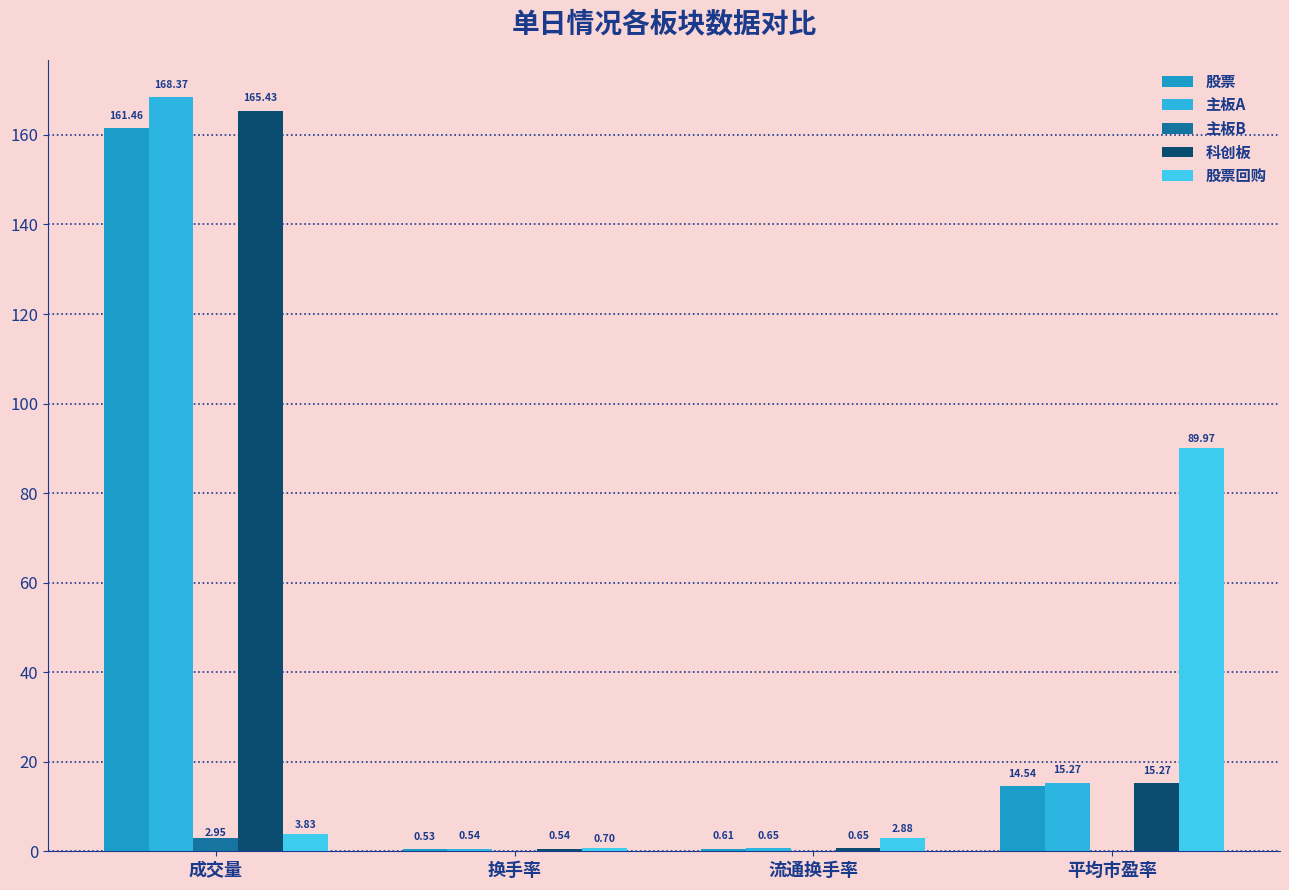

What is the label of the 3rd bar from the left?

流通换手率